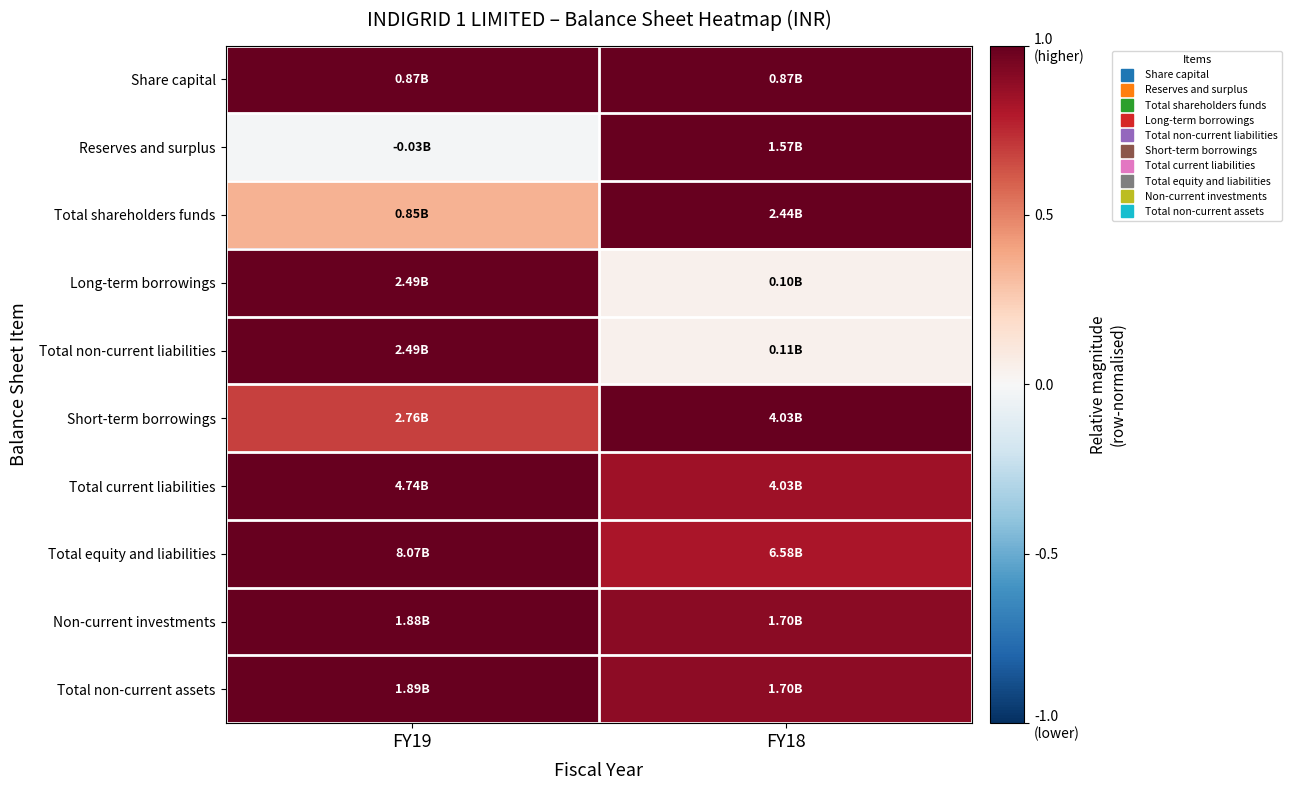

What is the spread (max minus min) of values at FY18?

1.0